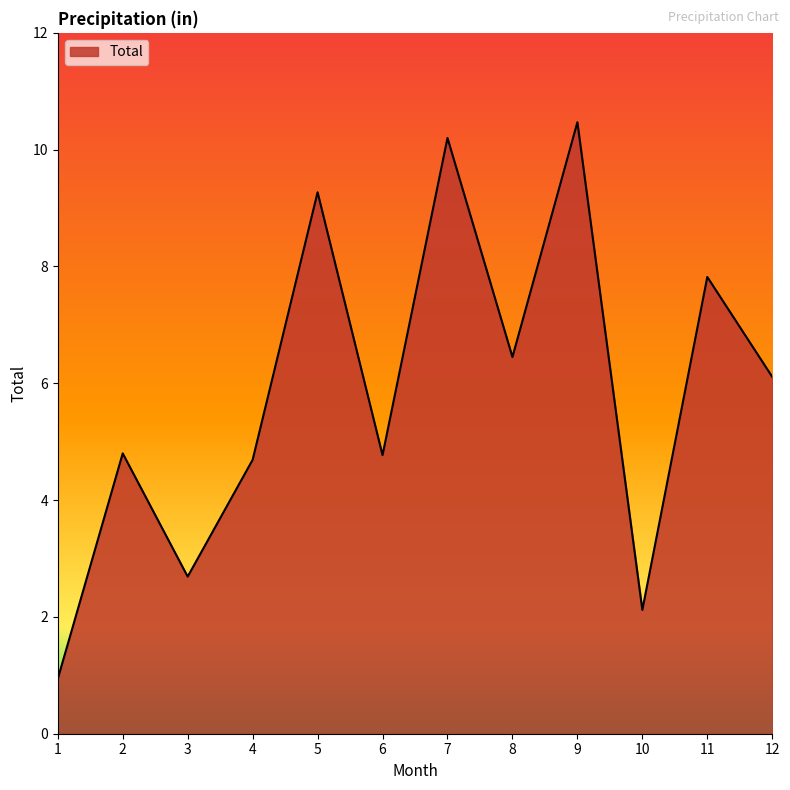

How many values exceed 6?

6